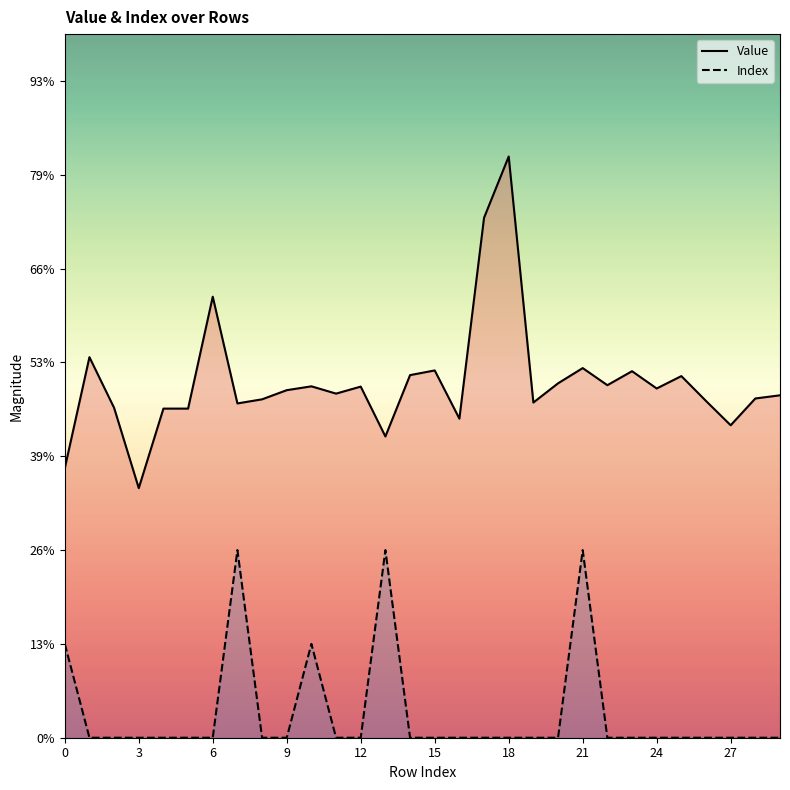

List the series in order of their peak value, lowest first.

Index, Value